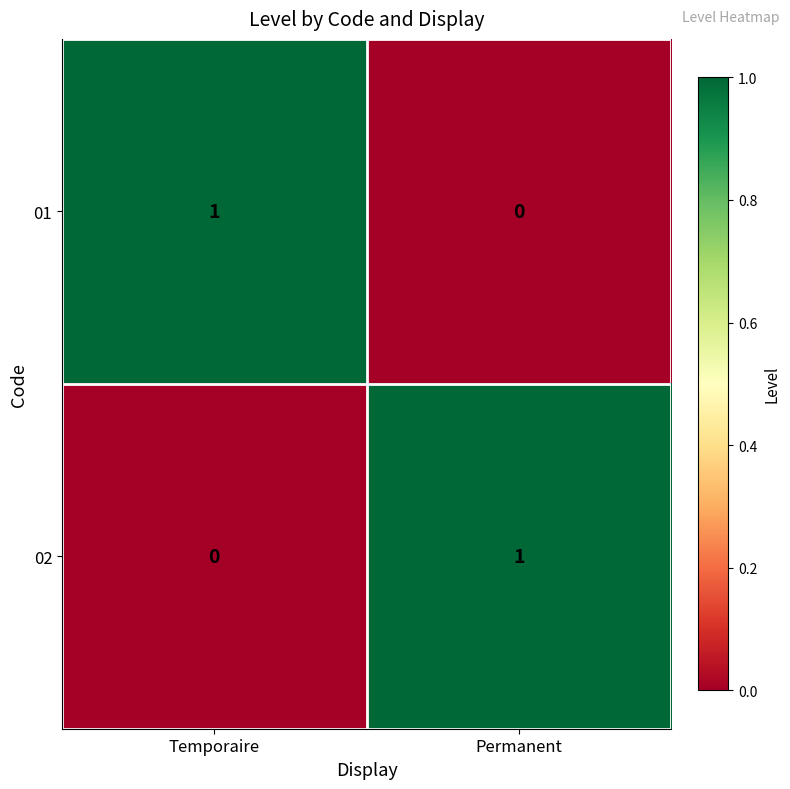

Is the value of 01 at Temporaire greater than the value of 02 at Temporaire?

Yes